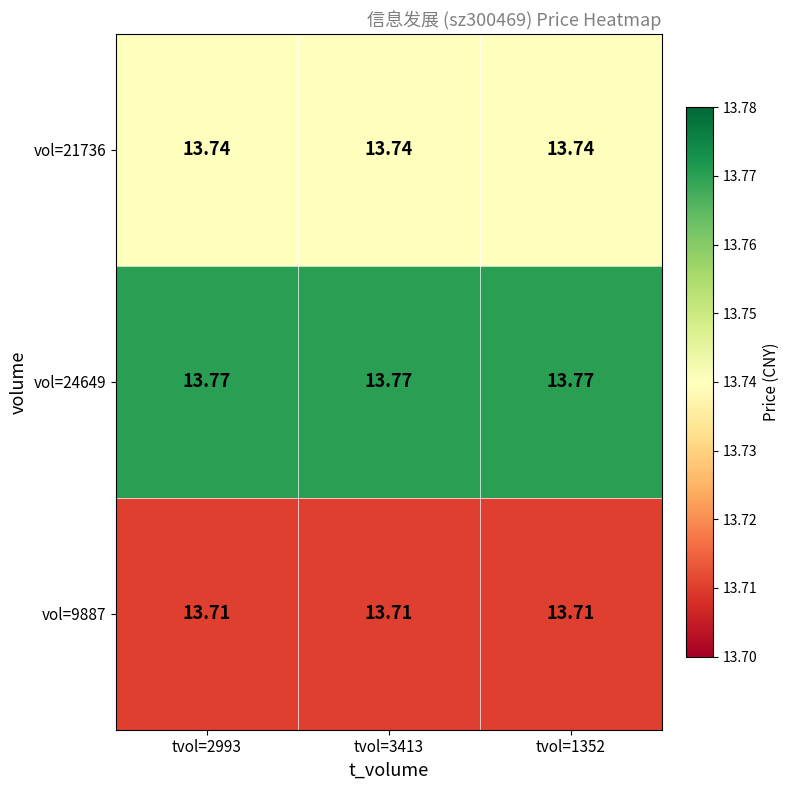

Is the value of vol=24649 at tvol=1352 greater than the value of vol=9887 at tvol=2993?

Yes